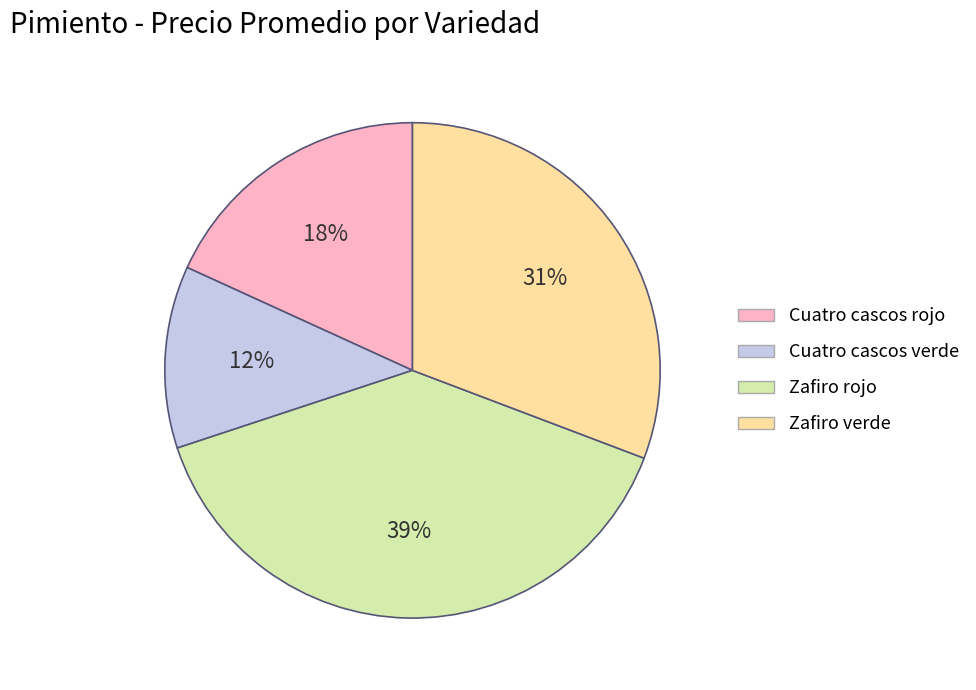

Does Zafiro verde represent more than half of the total?

No